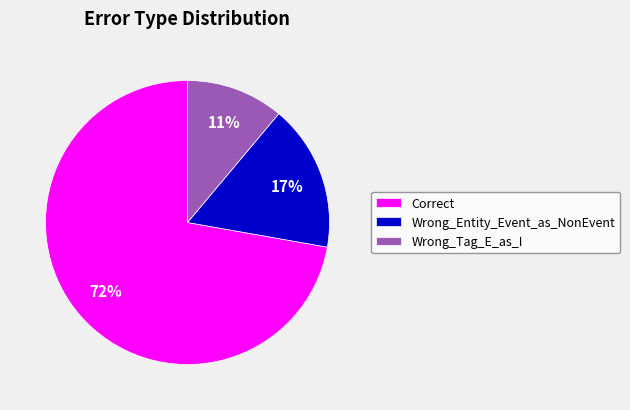

Which category has the biggest portion of the pie?

Correct